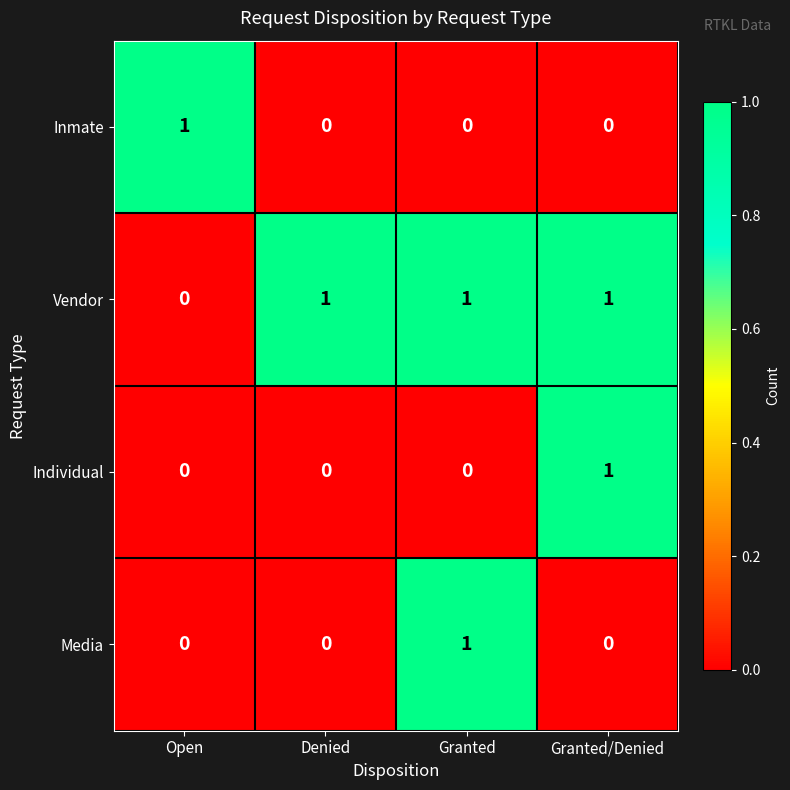

Which series has the largest total across all categories?

Vendor